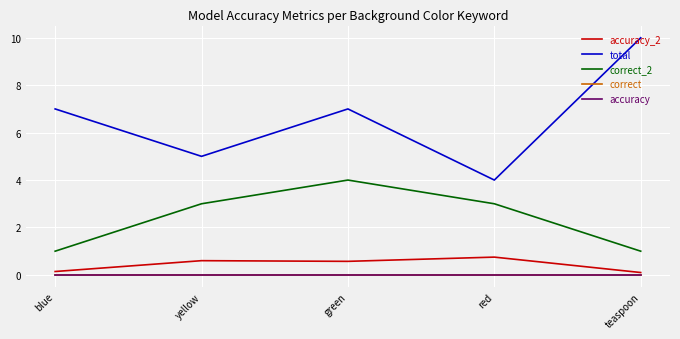

The value of correct at blue is 0.0. True or false?

True